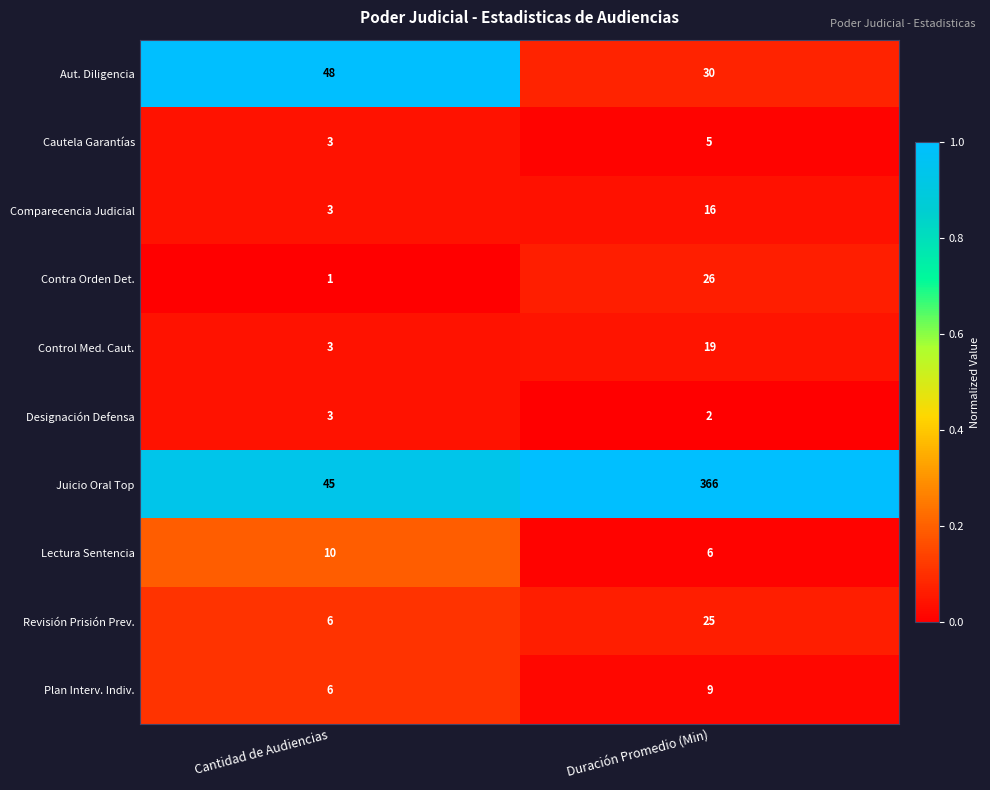

Which label corresponds to the smallest value in the chart?

Cantidad de Audiencias